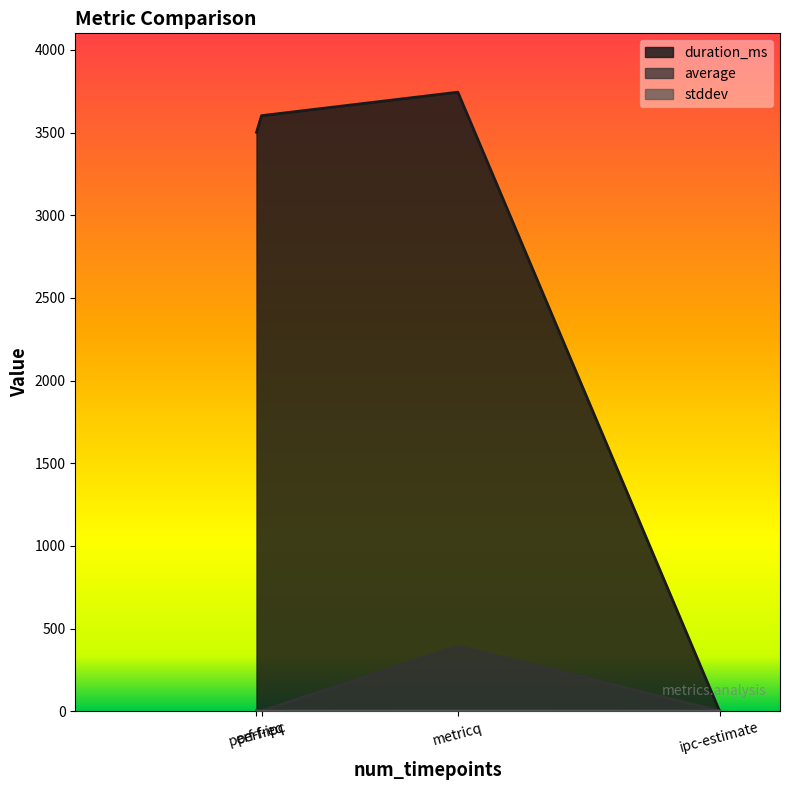

List the series in order of their peak value, lowest first.

stddev, average, duration_ms